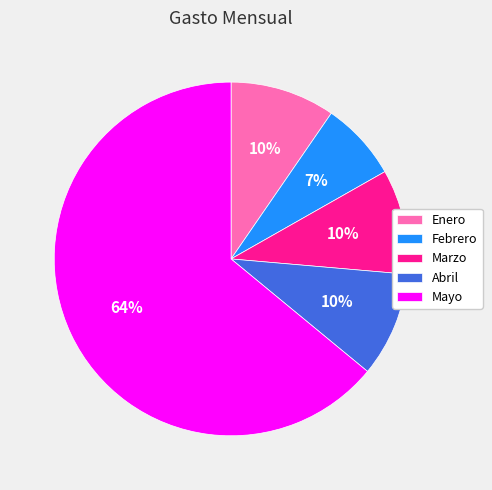

To the nearest percent, what portion does Abril represent?

10%